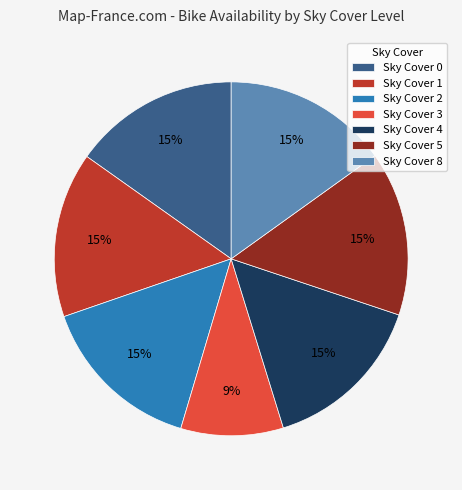

Is the sum of Sky Cover 3 and Sky Cover 0 greater than half?

No